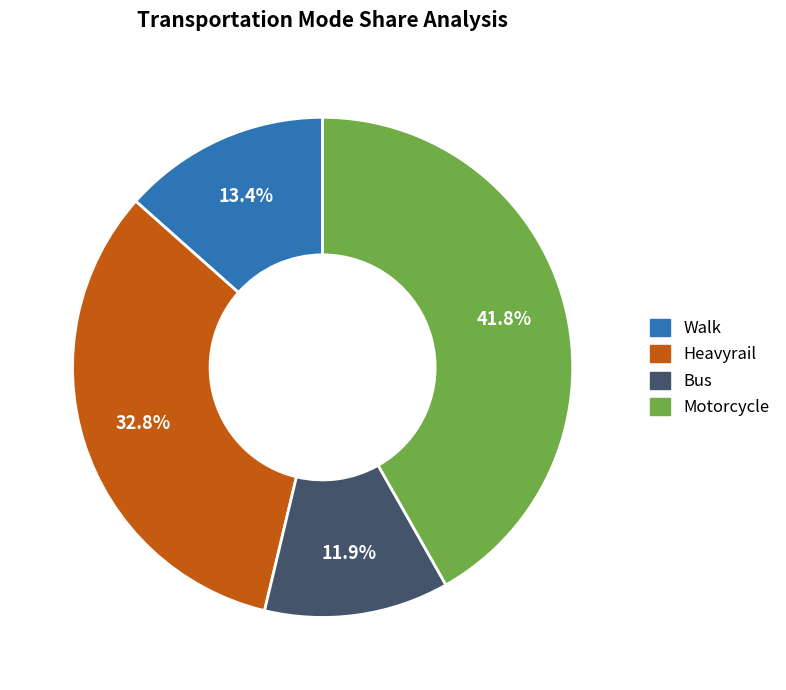

How much of the chart is everything except Motorcycle?

58.2%